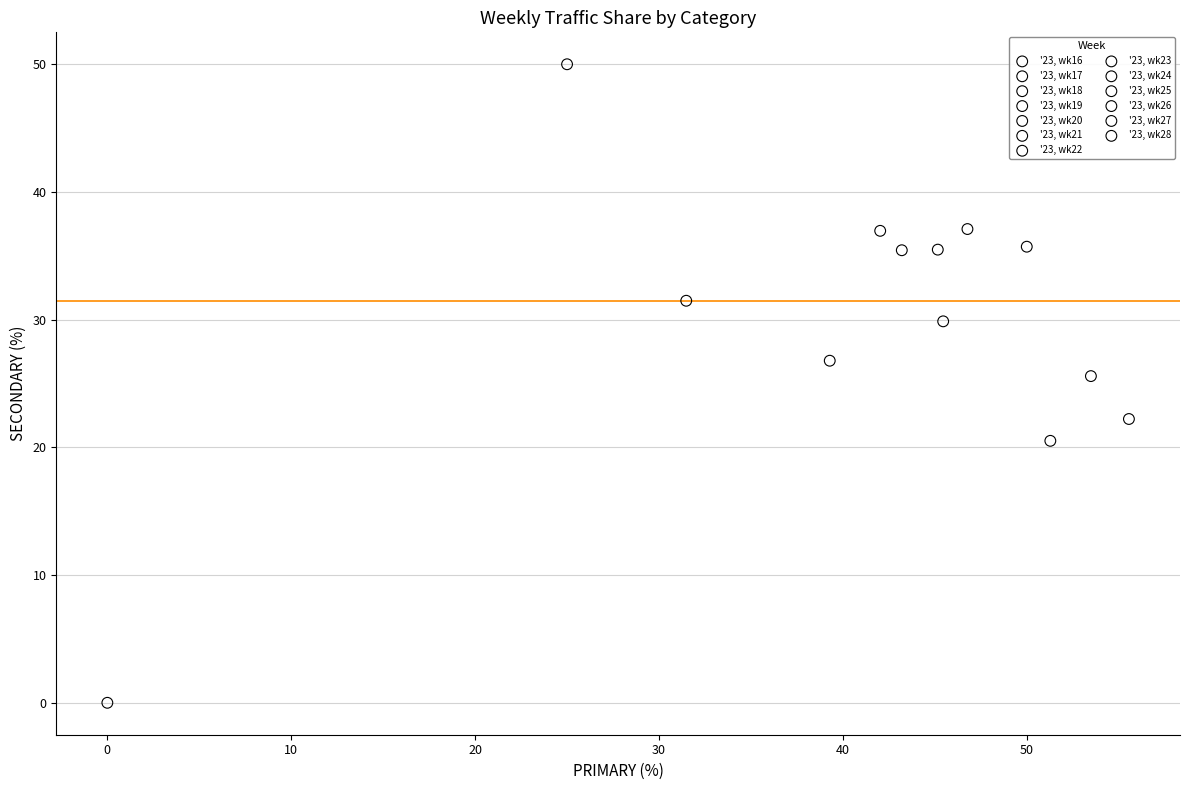

Which series reaches the minimum Y coordinate?

'23, wk28